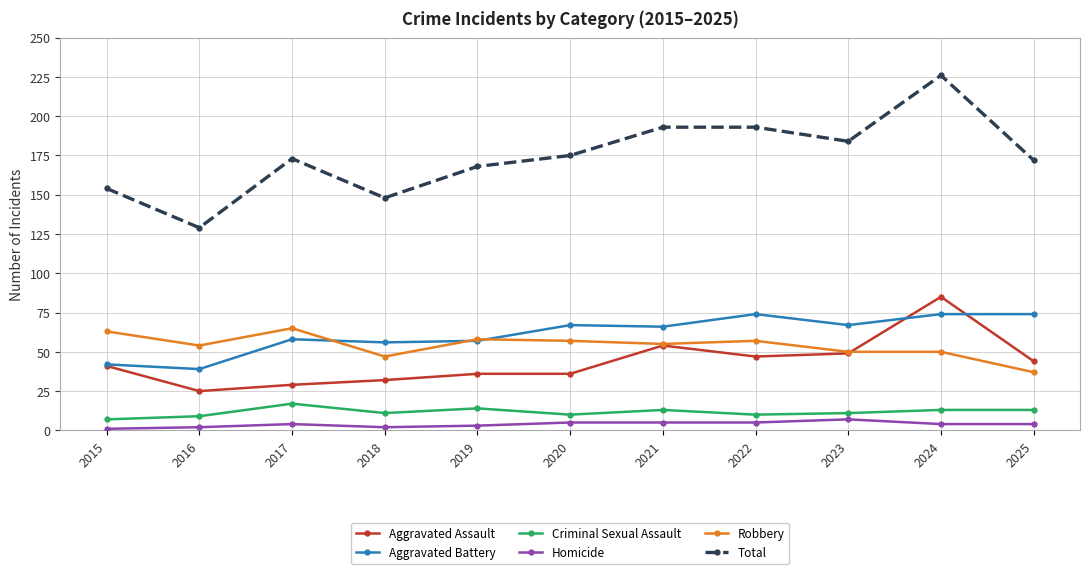

True or false: Aggravated Assault and Criminal Sexual Assault intersect in this chart.

False